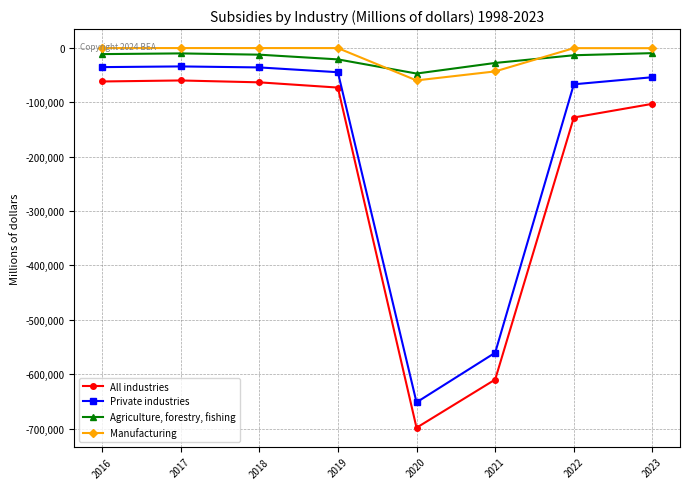

What are all the series names shown in the legend?

All industries, Private industries, Agriculture, forestry, fishing, Manufacturing